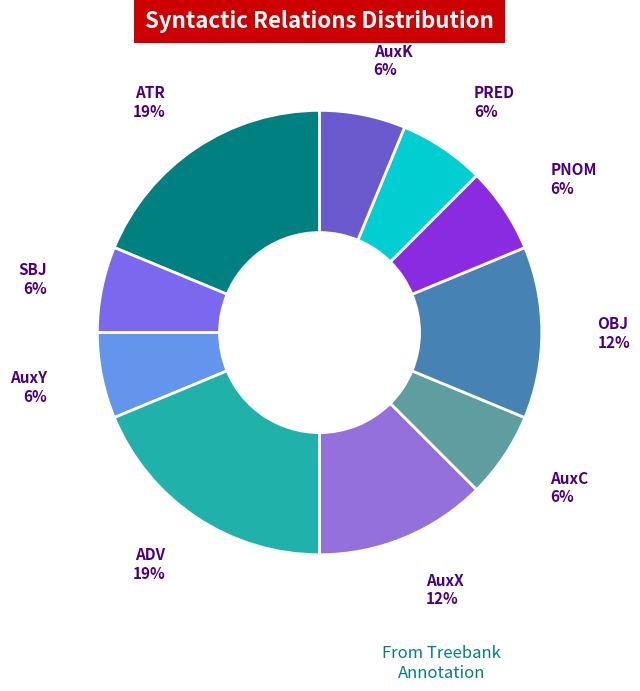

Rank the categories by value from highest to lowest.

ATR, ADV, AuxX, OBJ, SBJ, AuxY, AuxC, PNOM, PRED, AuxK